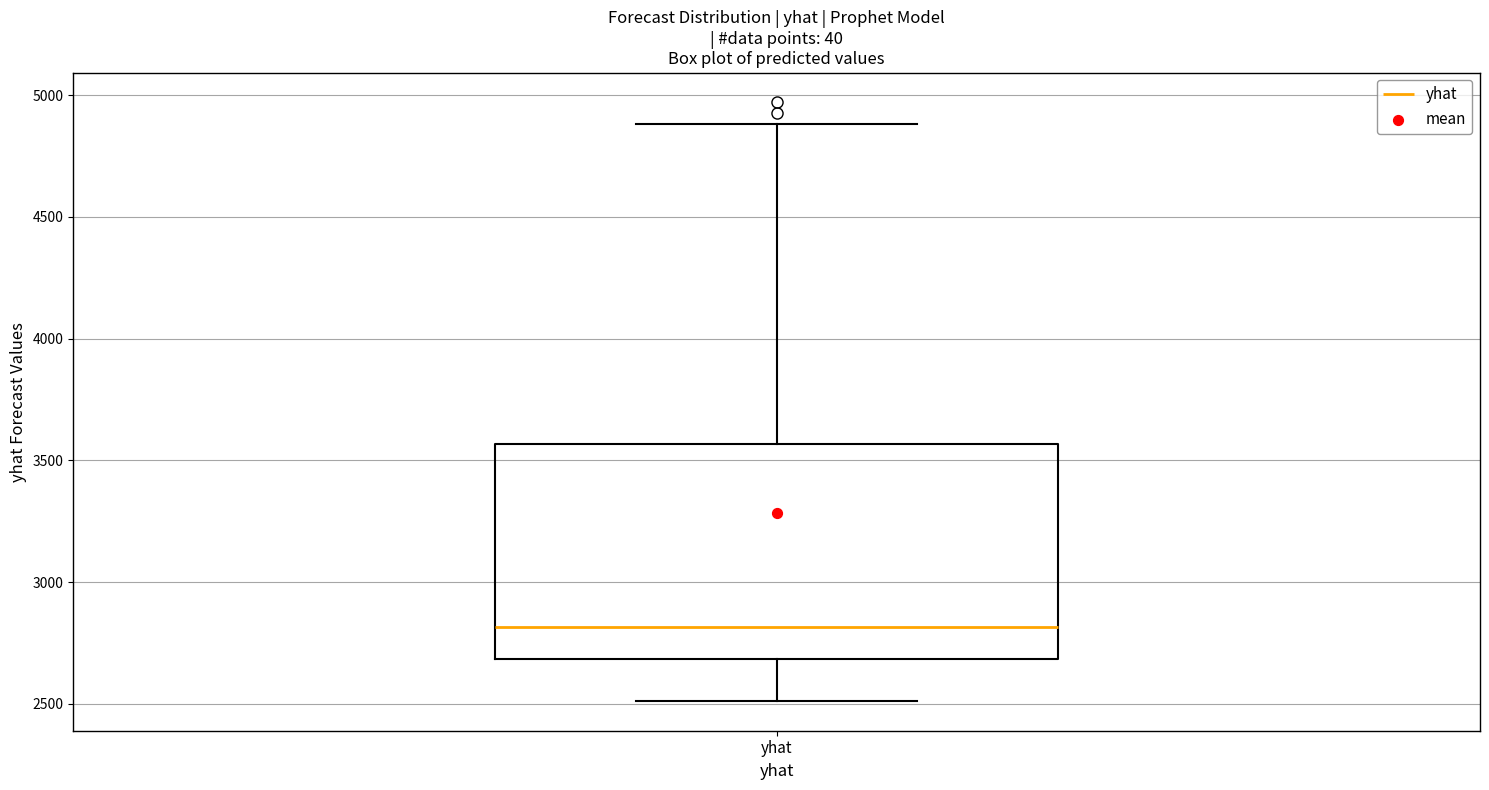

Transcribe this box plot: give where the median line is, the range the box spans, and where the two whiskers end, as read against the y-axis. The values are not printed on the chart, so give them approximately, as read against the axis.

median 2800, box 2700 to 3550, whiskers 2500 to 4900